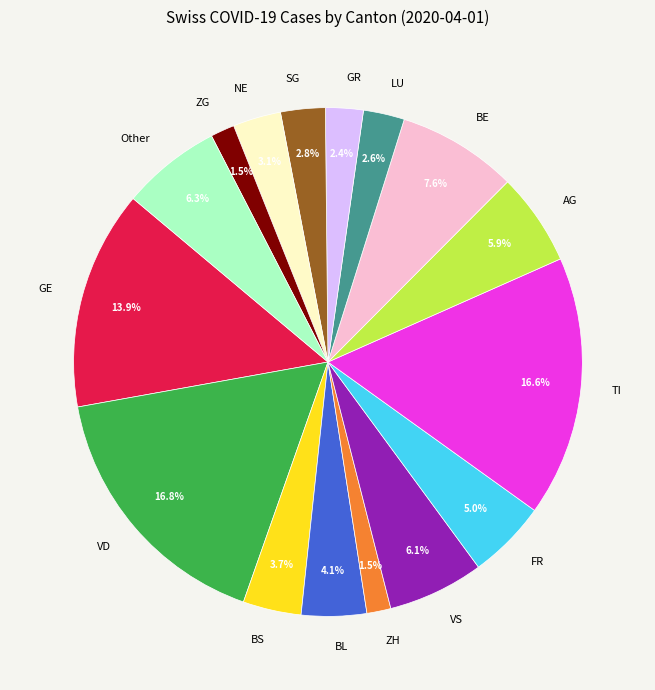

Does any single category account for the majority?

No